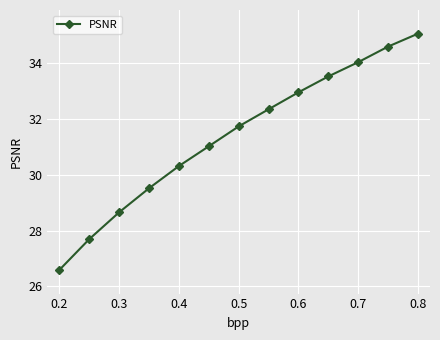

What is the value of the 2nd point from the left?

27.7